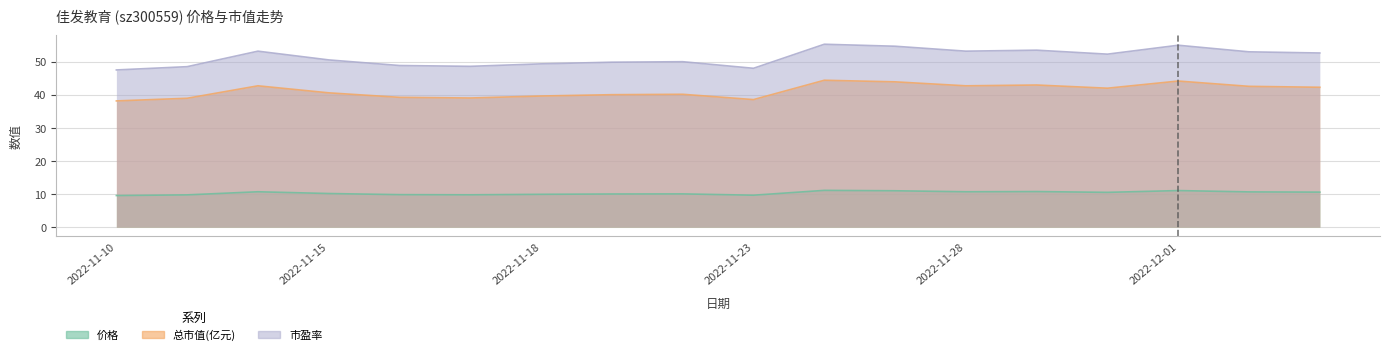

What is the sum of all 市盈率 values?

923.0